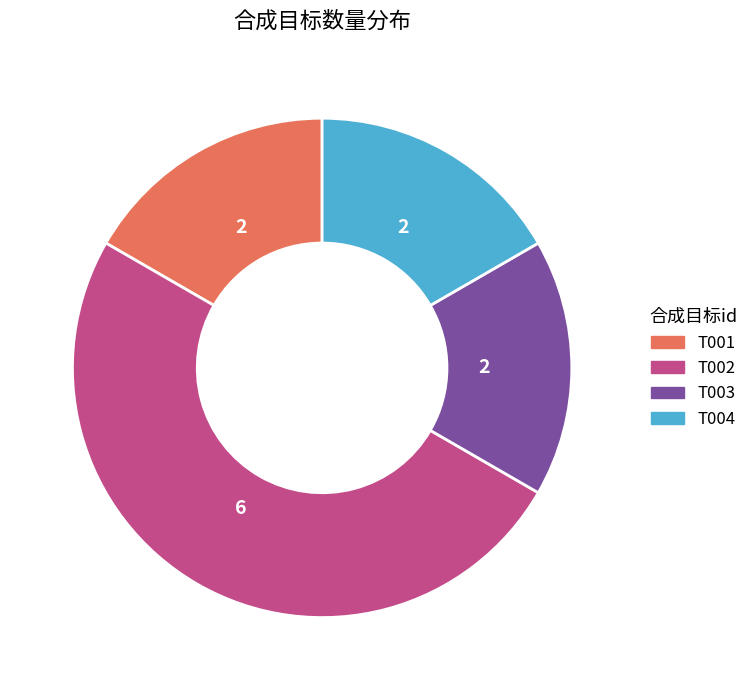

Approximately how many times larger is the value at T001 compared to T004?

1.0